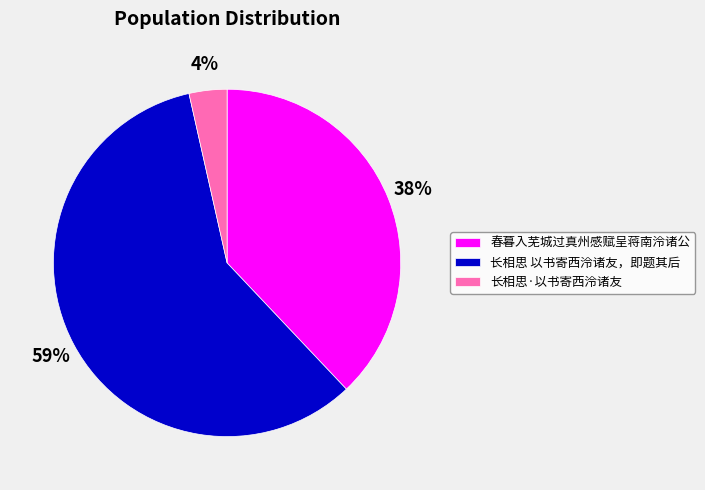

Between 春暮入芜城过真州感赋呈蒋南泠诸公 and 长相思 以书寄西泠诸友，即题其后, which is larger?

长相思 以书寄西泠诸友，即题其后